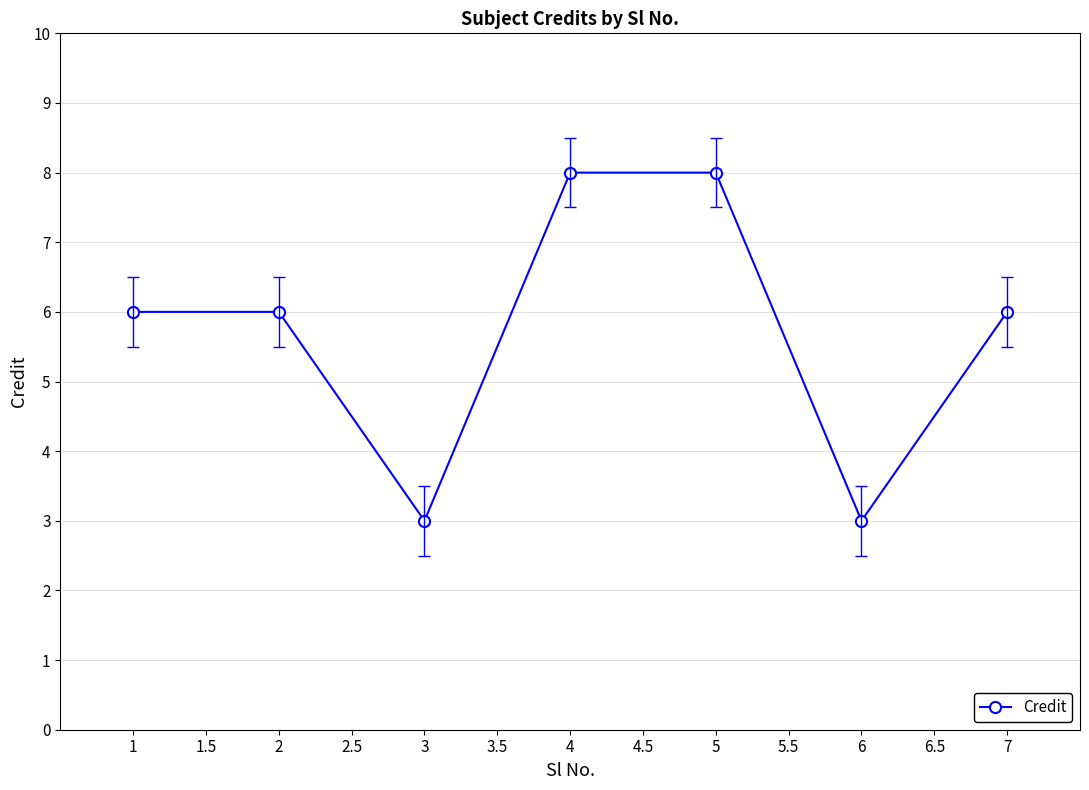

At which category does the data reach its first local valley?

3